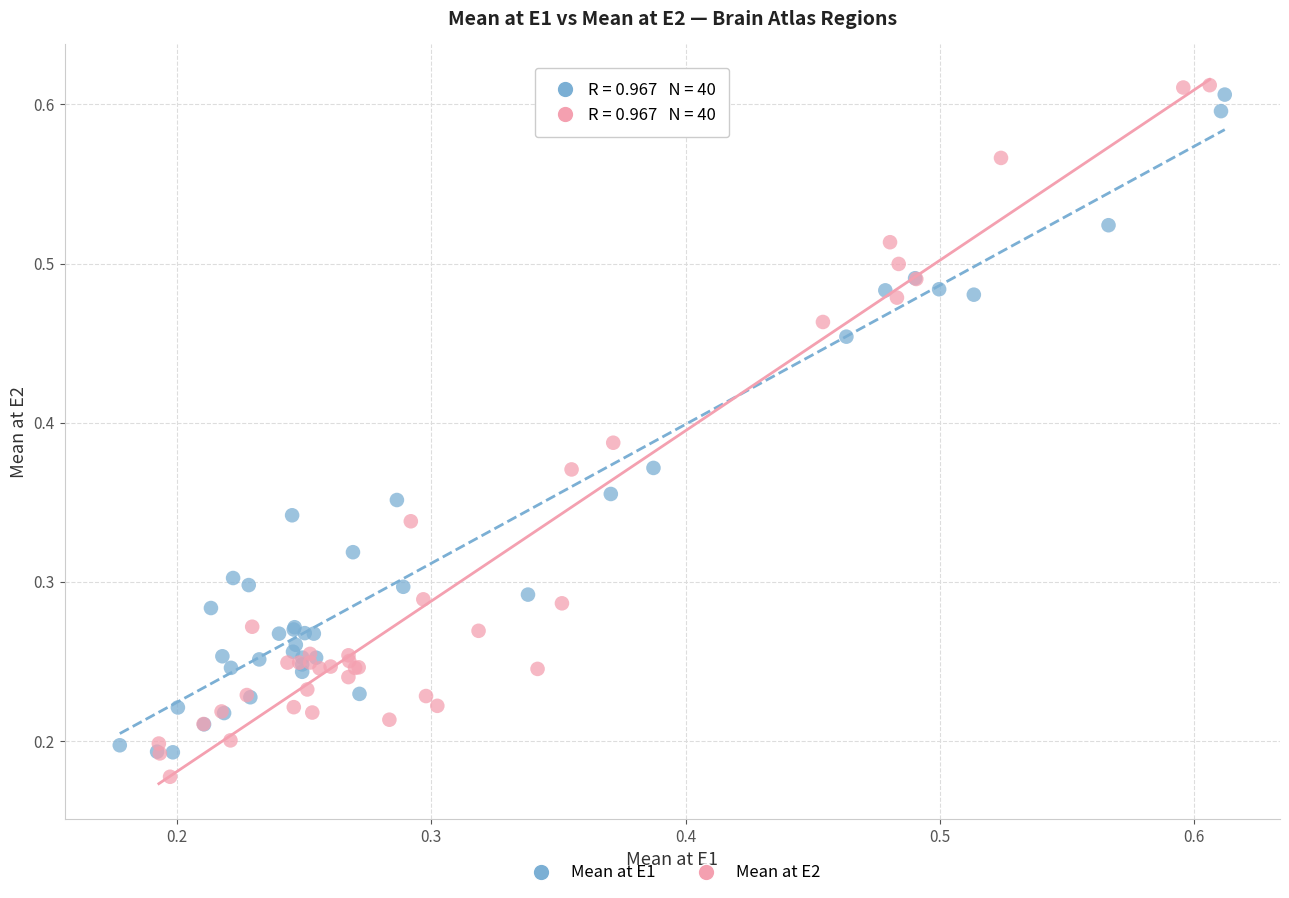

Which series contains the lowest Y value?

Mean at E2